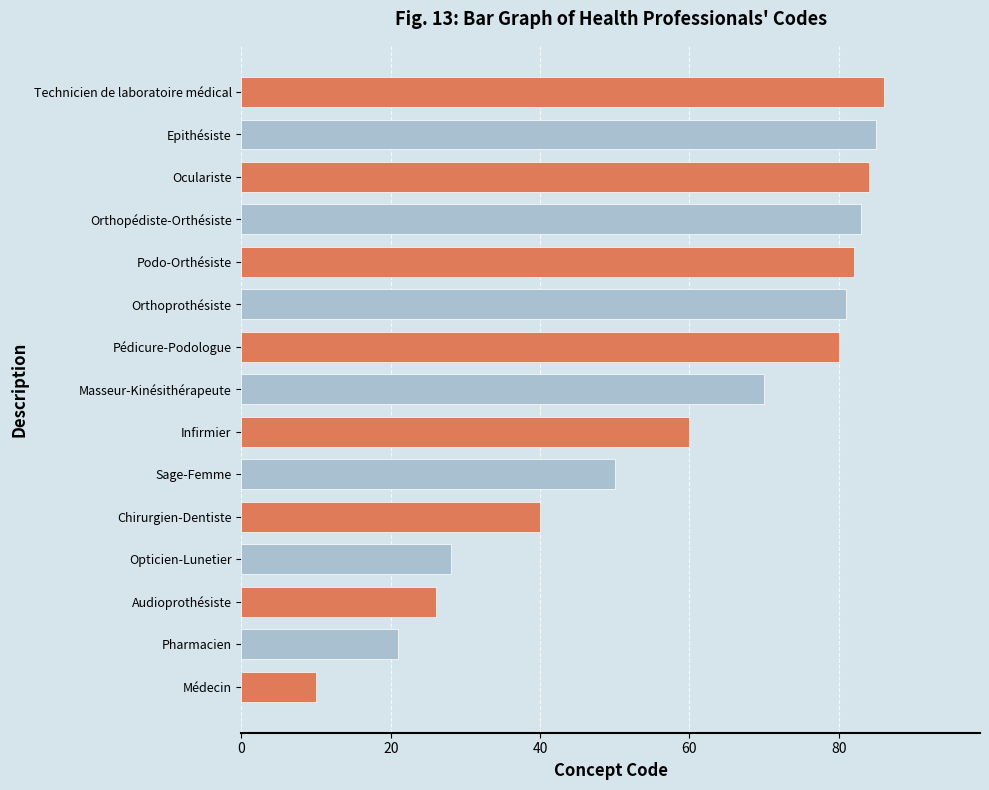

Does the chart contain any negative values?

No